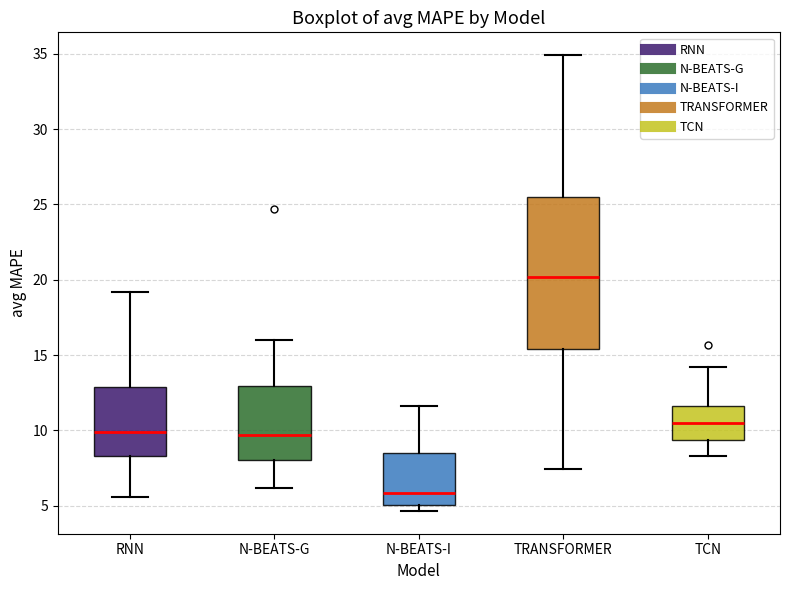

Comparing the boxes themselves (not the whiskers), which one is the tallest?

TRANSFORMER